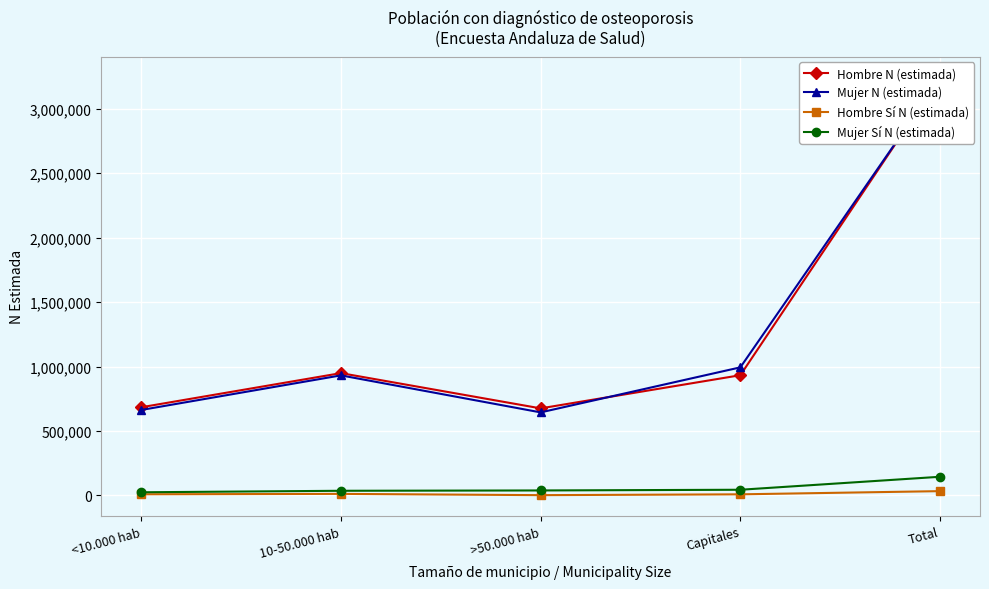

What is the approximate value of Hombre Sí N (estimada) at Capitales, to the nearest 10?

9080